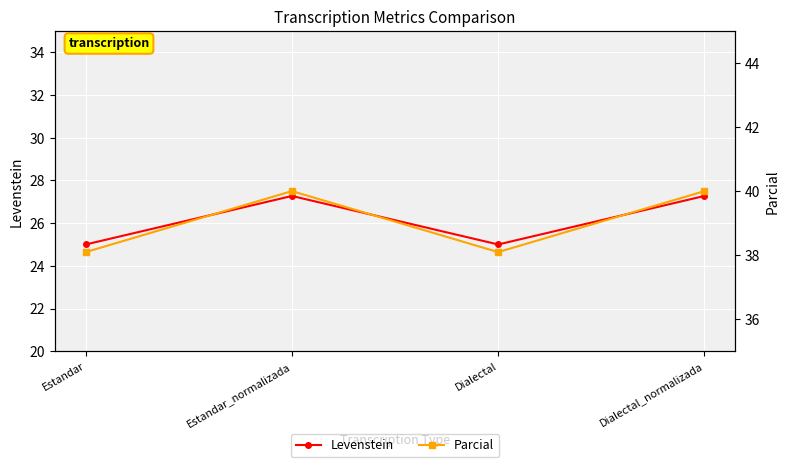

Reading left to right, extract all data points from this chart.

Levenstein: Estandar=25.0	Estandar_normalizada=27.3	Dialectal=25.0	Dialectal_normalizada=27.3
Parcial: Estandar=38.1	Estandar_normalizada=40.0	Dialectal=38.1	Dialectal_normalizada=40.0